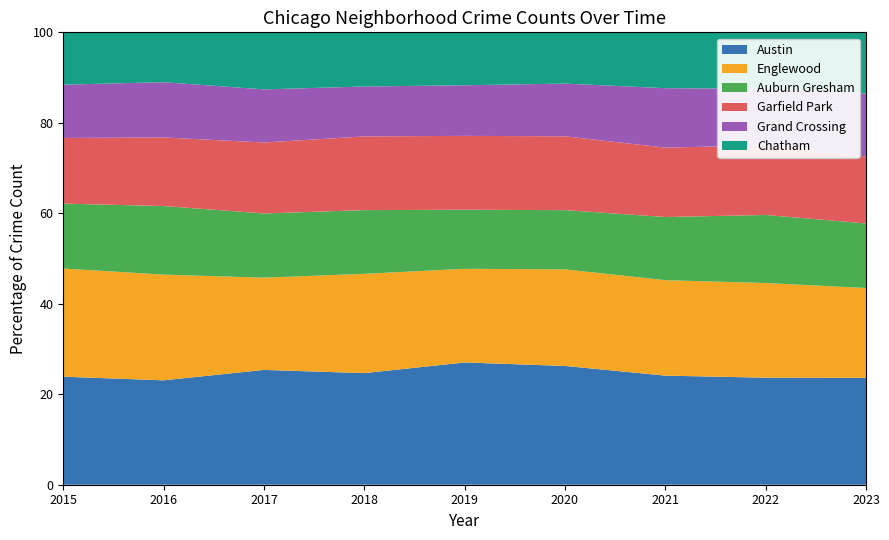

Reading left to right, list all the values displayed in this chart.

Austin: 2015=1352	2016=1464	2017=1602	2018=1494	2019=1548	2020=1420	2021=1143	2022=1223	2023=1568
Englewood: 2015=1354	2016=1482	2017=1287	2018=1329	2019=1186	2020=1155	2021=1000	2022=1082	2023=1317
Auburn Gresham: 2015=812	2016=962	2017=896	2018=853	2019=748	2020=708	2021=662	2022=778	2023=947
Garfield Park: 2015=822	2016=962	2017=990	2018=987	2019=935	2020=883	2021=727	2022=796	2023=982
Grand Crossing: 2015=667	2016=775	2017=741	2018=668	2019=641	2020=630	2021=623	2022=646	2023=922
Chatham: 2015=655	2016=699	2017=796	2018=725	2019=670	2020=613	2021=585	2022=645	2023=899